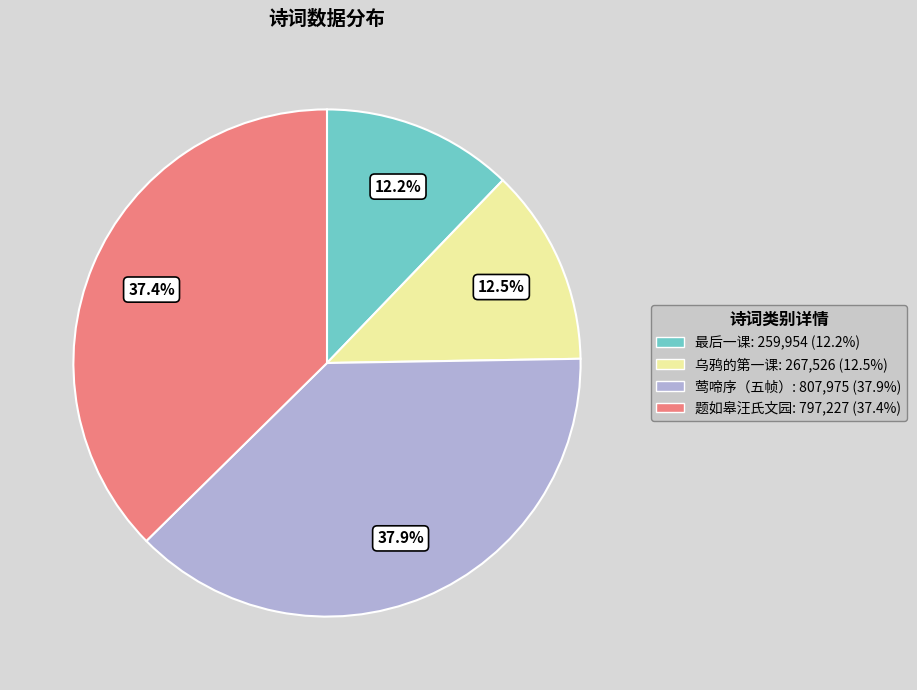

What is the ratio of the value at 最后一课: 259,954 (12.2%) to the value at 乌鸦的第一课: 267,526 (12.5%)?

1.0